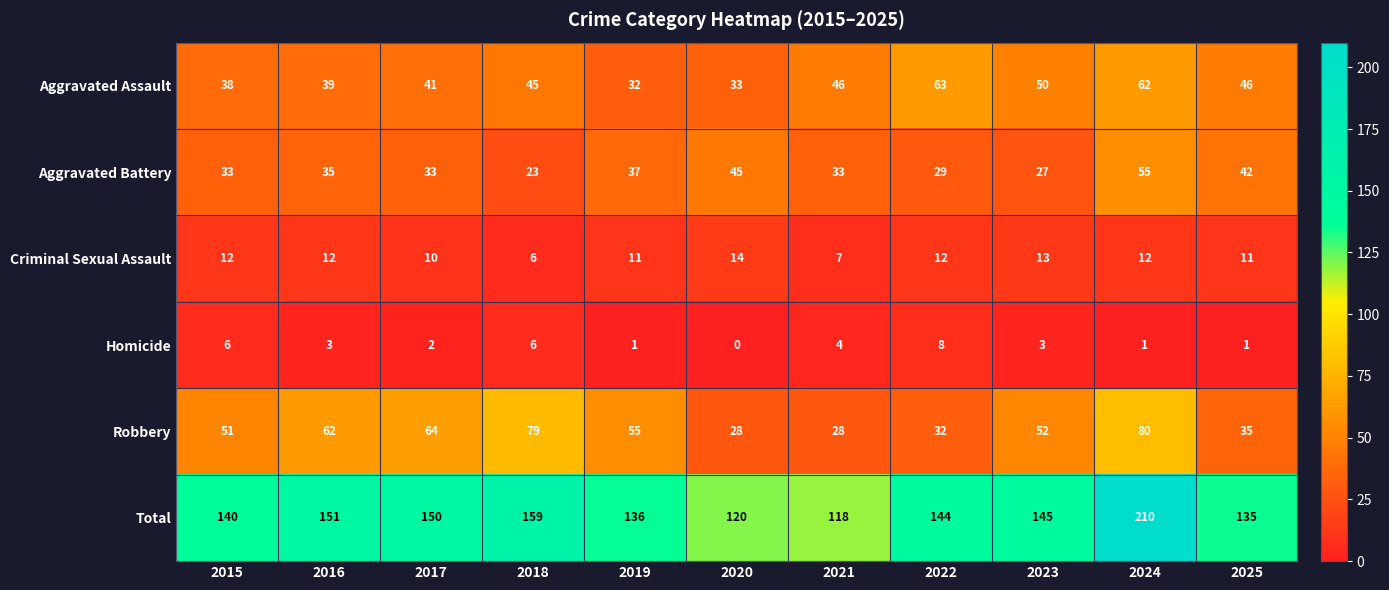

What is the difference between the maximum and minimum values in the Homicide series?

8